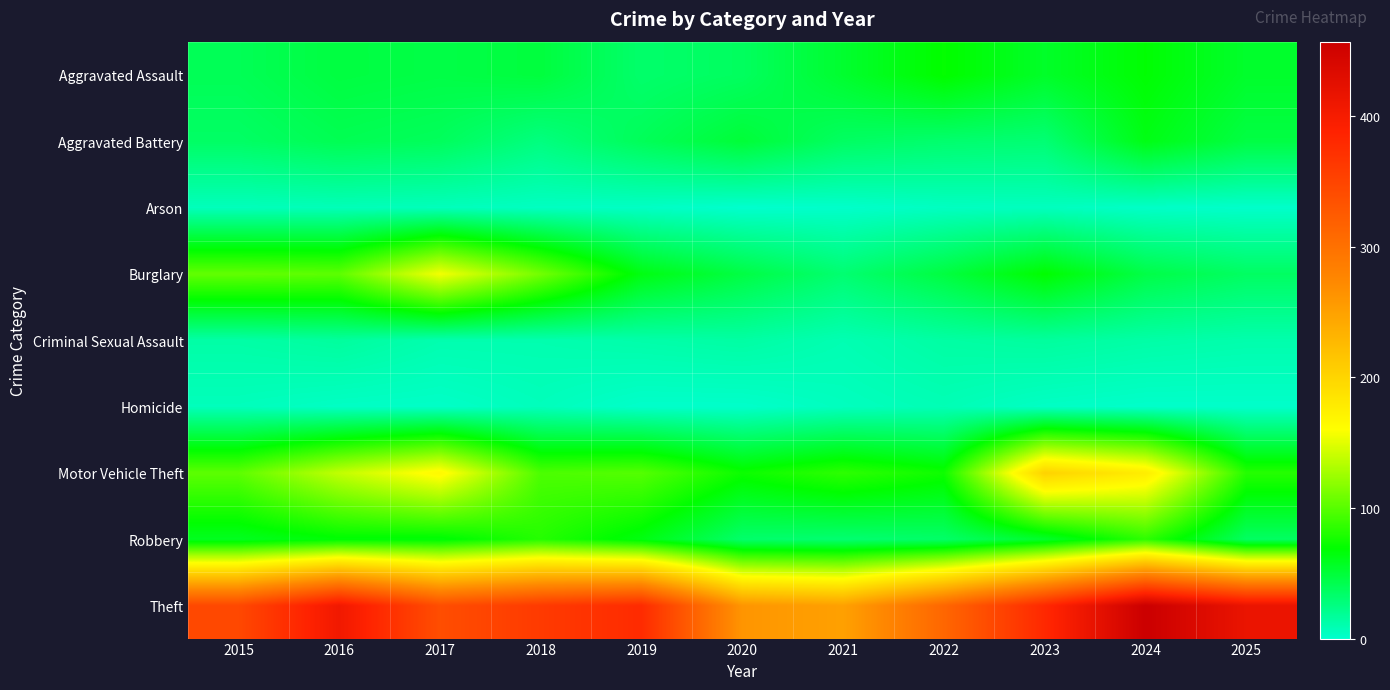

At 2023, list the series in order from largest to smallest.

Theft, Motor Vehicle Theft, Burglary, Aggravated Assault, Robbery, Aggravated Battery, Criminal Sexual Assault, Arson, Homicide